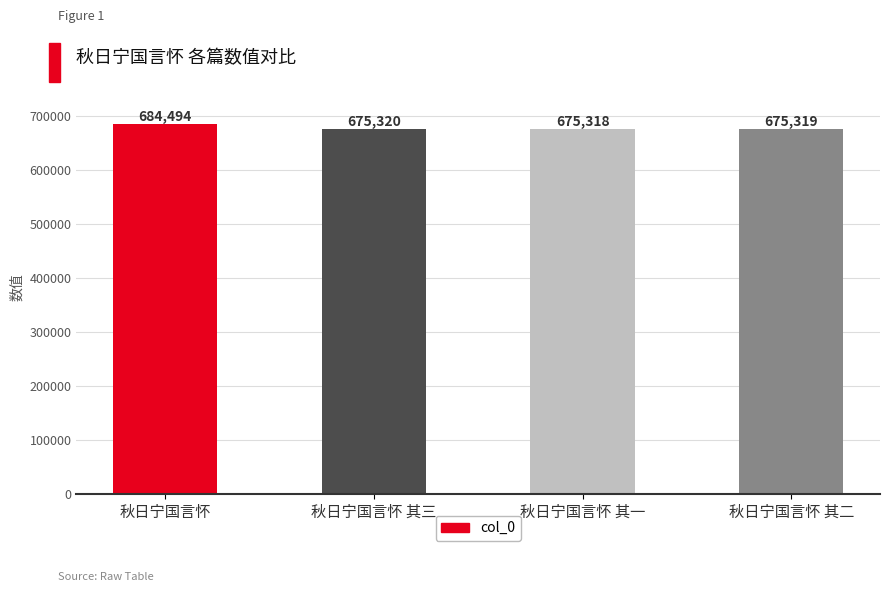

What is the change in value from 秋日宁国言怀 to 秋日宁国言怀 其一?

-9176